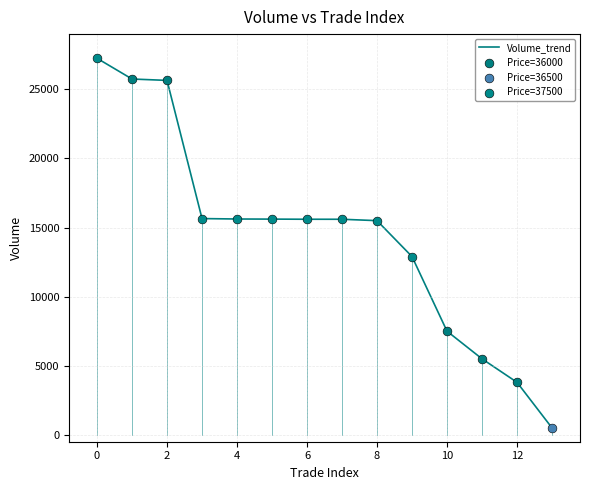

What is the maximum value shown in the chart?

27250